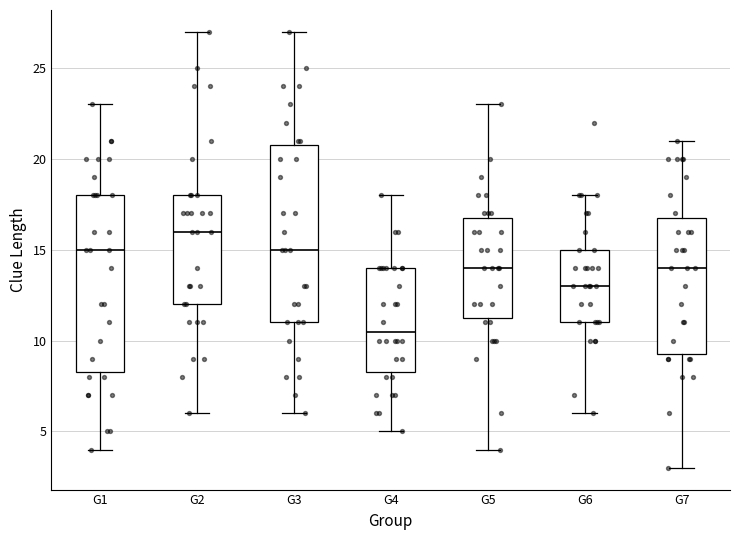

Where is the lower edge of the box for G5 on the y-axis? The values are not printed on the chart, so give them approximately, as read against the axis.

11.5